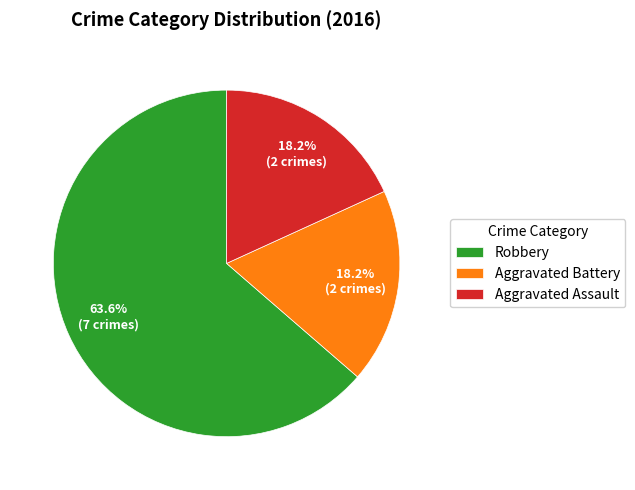

Which category has the biggest portion of the pie?

Robbery